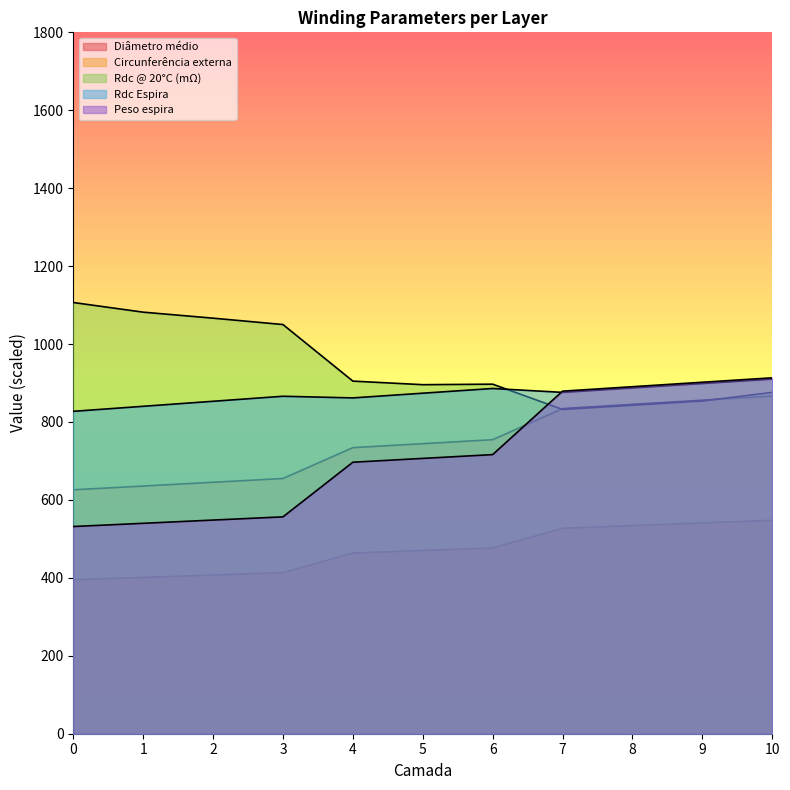

In Rdc Espira, how many points are higher than both neighbors (excluding endpoints)?

2